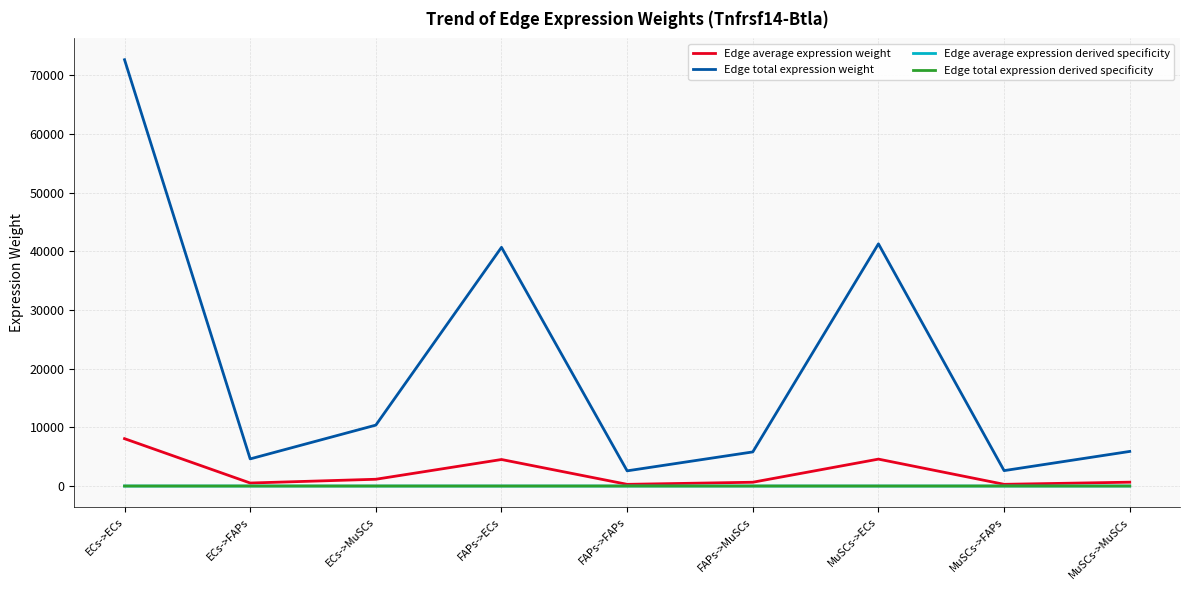

Does the chart have visible grid lines?

Yes